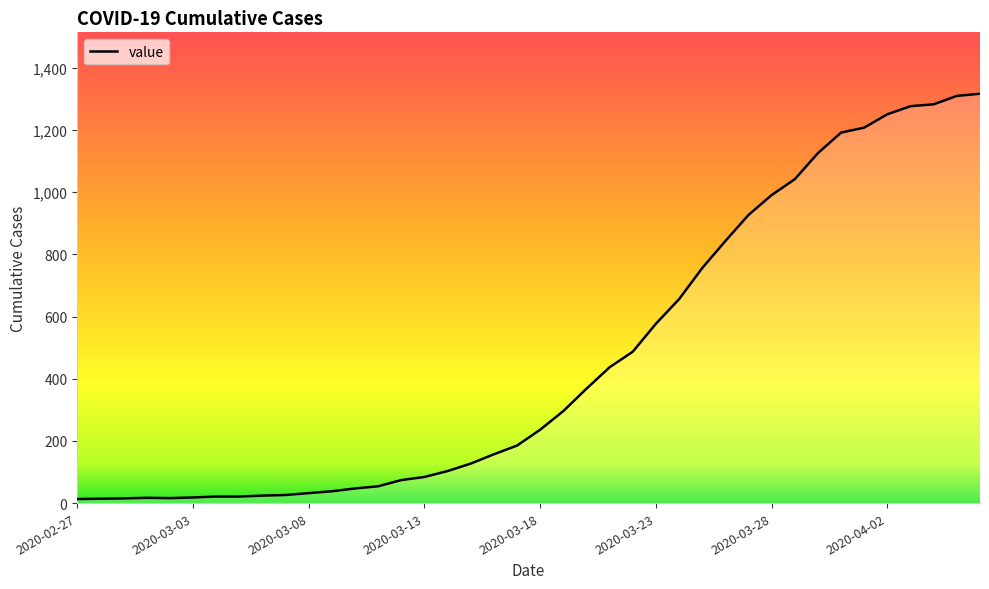

What is the difference between the maximum and minimum values?

1304